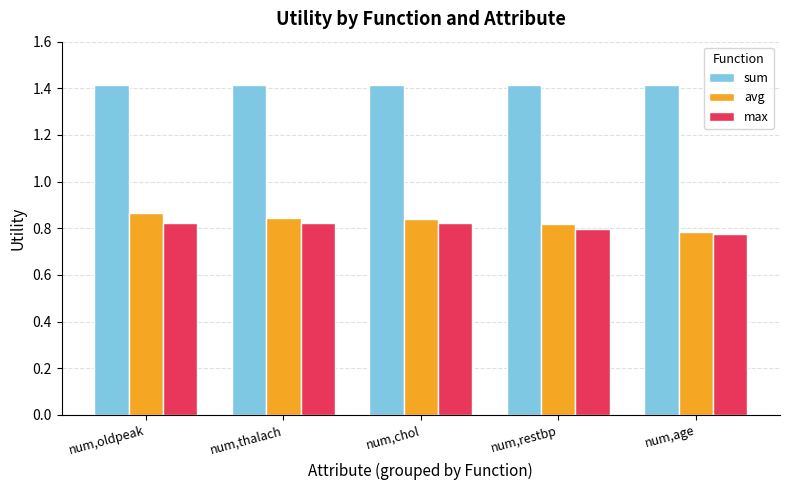

What is the maximum value shown in the chart?

1.4